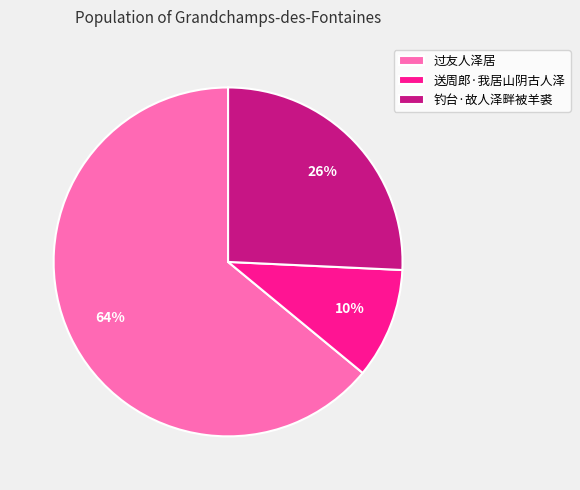

Which slice is the smallest?

送周郎·我居山阴古人泽